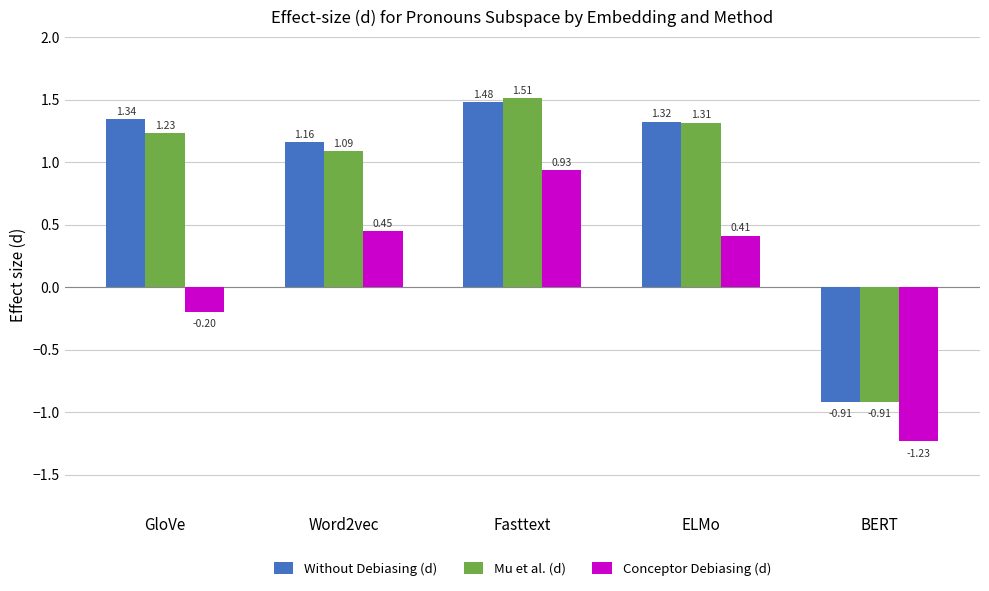

Which label corresponds to the smallest value in the chart?

BERT